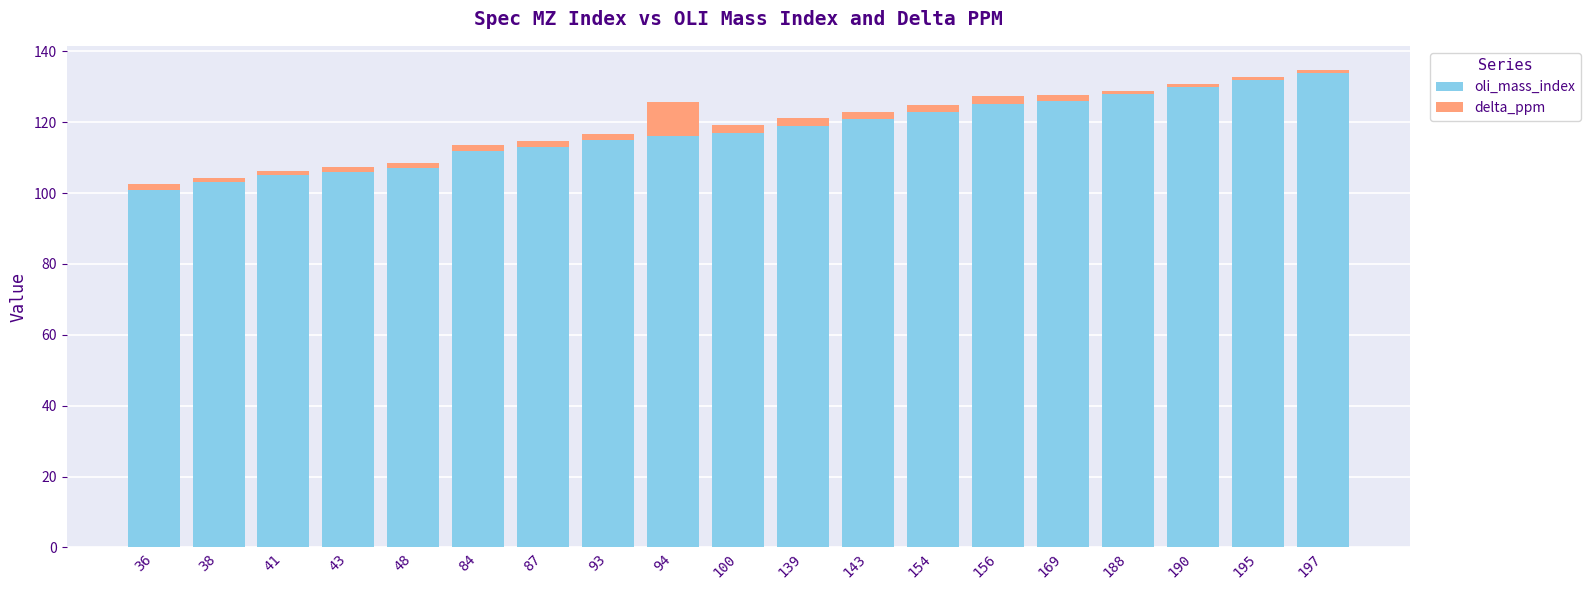

What is the sum of the oli_mass_index values at 190 and 41?

235.0